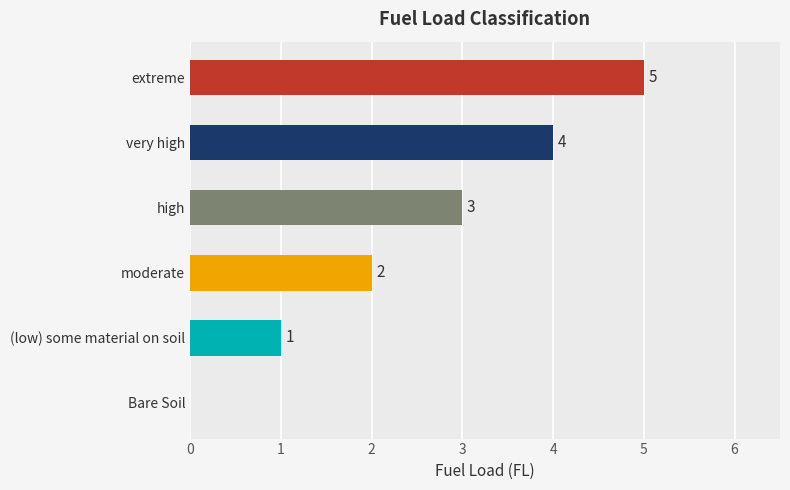

Is it true that the value at Bare Soil is 0?

True